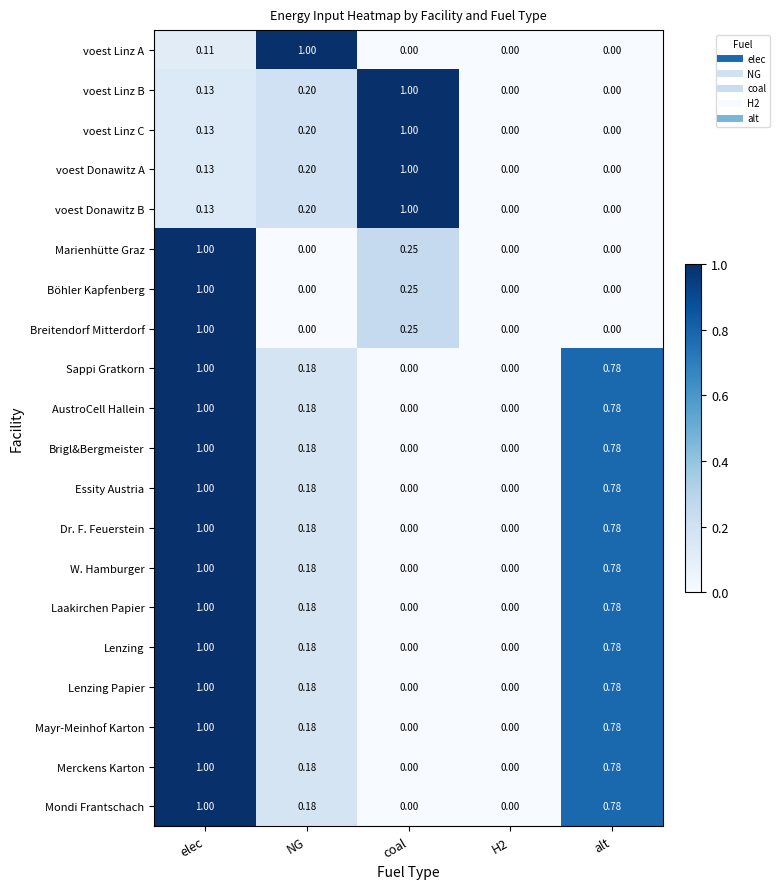

Is the value of Böhler Kapfenberg at coal greater than the value of voest Linz B at H2?

Yes